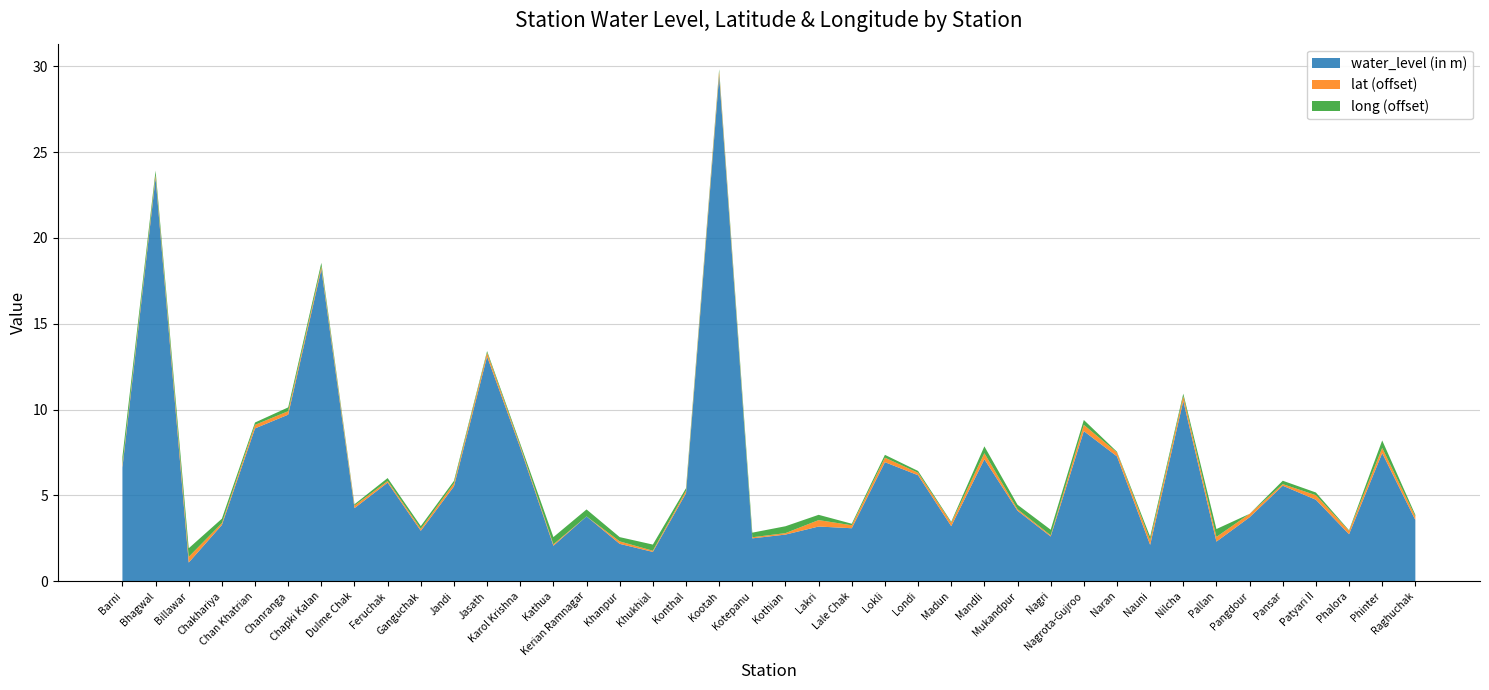

Reading left to right, list all the values displayed in this chart.

water_level (in m): Barni=6.6	Bhagwal=23.5	Billawar=1.1	Chakhariya=3.3	Chan Khatrian=8.9	Chanranga=9.7	Chapki Kalan=18.2	Dulme Chak=4.2	Feruchak=5.7	Ganguchak=2.9	Jandi=5.5	Jasath=13.1	Karol Krishna=7.8	Kathua=2.1	Kerian Ramnagar=3.8	Khanpur=2.2	Khukhial=1.7	Konthal=5.1	Kootah=29.5	Kotepanu=2.5	Kothian=2.7	Lakri=3.2	Lale Chak=3.1	Lokli=6.9	Londi=6.2	Madun=3.2	Mandli=7.1	Mukandpur=4.1	Nagri=2.6	Nagrota-Gujroo=8.7	Naran=7.3	Nauni=2.1	Nilcha=10.5	Pallan=2.3	Pangdour=3.7	Pansar=5.6	Patyari II=4.7	Phalora=2.7	Phinter=7.5	Raghuchak=3.6
lat: Barni=32.4	Bhagwal=32.5	Billawar=32.6	Chakhariya=32.4	Chan Khatrian=32.5	Chanranga=32.5	Chapki Kalan=32.4	Dulme Chak=32.4	Feruchak=32.4	Ganguchak=32.4	Jandi=32.5	Jasath=32.5	Karol Krishna=32.4	Kathua=32.4	Kerian Ramnagar=32.3	Khanpur=32.4	Khukhial=32.4	Konthal=32.4	Kootah=32.5	Kotepanu=32.3	Kothian=32.4	Lakri=32.7	Lale Chak=32.5	Lokli=32.5	Londi=32.4	Madun=32.5	Mandli=32.6	Mukandpur=32.4	Nagri=32.4	Nagrota-Gujroo=32.6	Naran=32.5	Nauni=32.6	Nilcha=32.6	Pallan=32.6	Pangdour=32.5	Pansar=32.4	Patyari II=32.5	Phalora=32.5	Phinter=32.6	Raghuchak=32.5
long: Barni=75.6	Bhagwal=75.4	Billawar=75.6	Chakhariya=75.4	Chan Khatrian=75.2	Chanranga=75.3	Chapki Kalan=75.3	Dulme Chak=75.2	Feruchak=75.3	Ganguchak=75.3	Jandi=75.2	Jasath=75.2	Karol Krishna=75.2	Kathua=75.5	Kerian Ramnagar=75.5	Khanpur=75.4	Khukhial=75.5	Konthal=75.3	Kootah=75.2	Kotepanu=75.4	Kothian=75.5	Lakri=75.4	Lale Chak=75.2	Lokli=75.3	Londi=75.2	Madun=75.2	Mandli=75.5	Mukandpur=75.4	Nagri=75.4	Nagrota-Gujroo=75.4	Naran=75.2	Nauni=75.3	Nilcha=75.3	Pallan=75.6	Pangdour=75.1	Pansar=75.3	Patyari II=75.3	Phalora=75.1	Phinter=75.5	Raghuchak=75.2